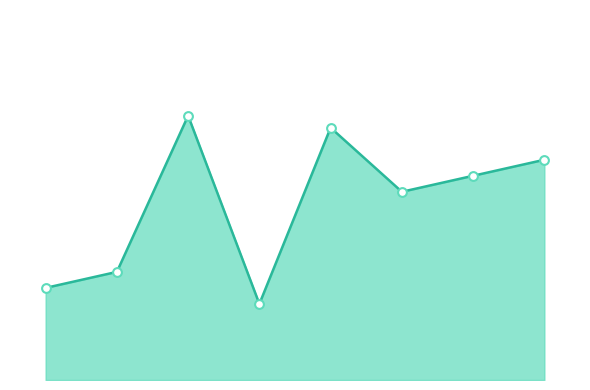

Does the chart have visible grid lines?

No